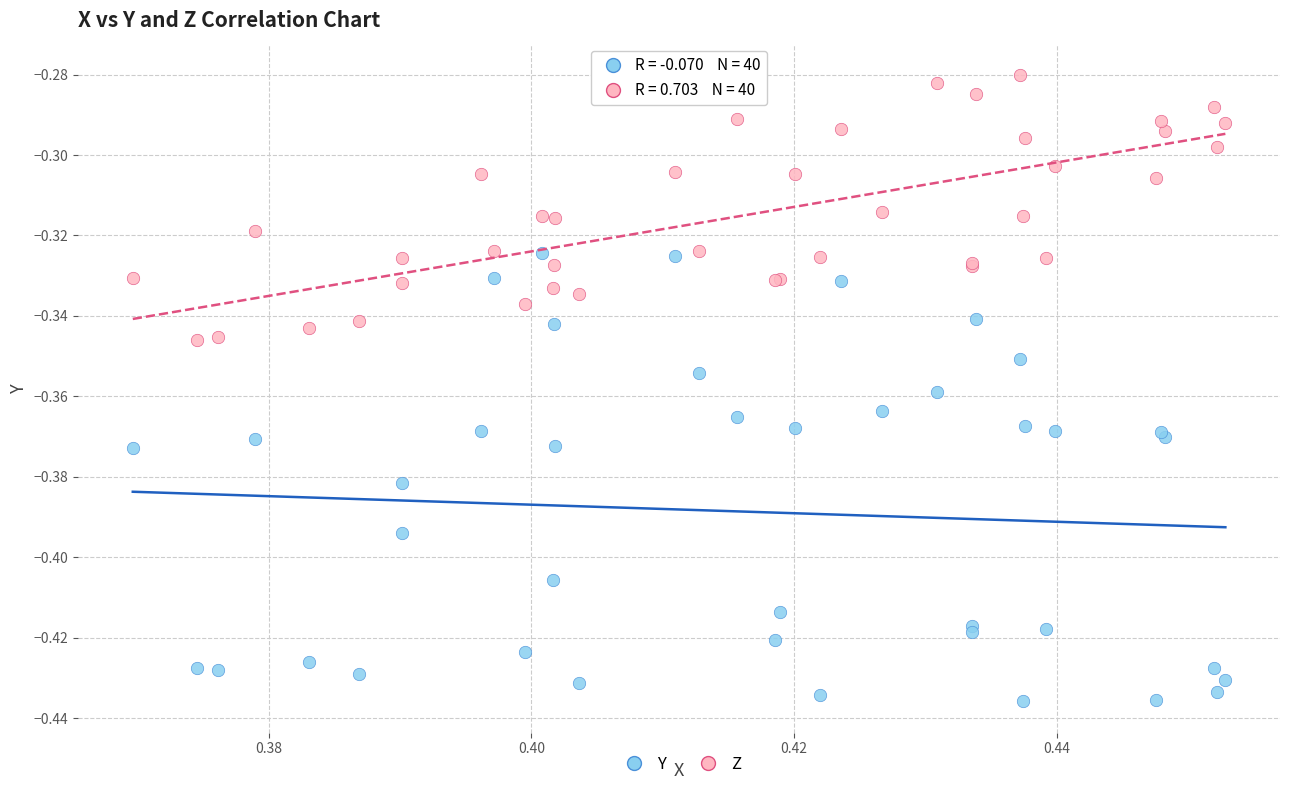

Which series has the largest Y range (max minus min)?

Y